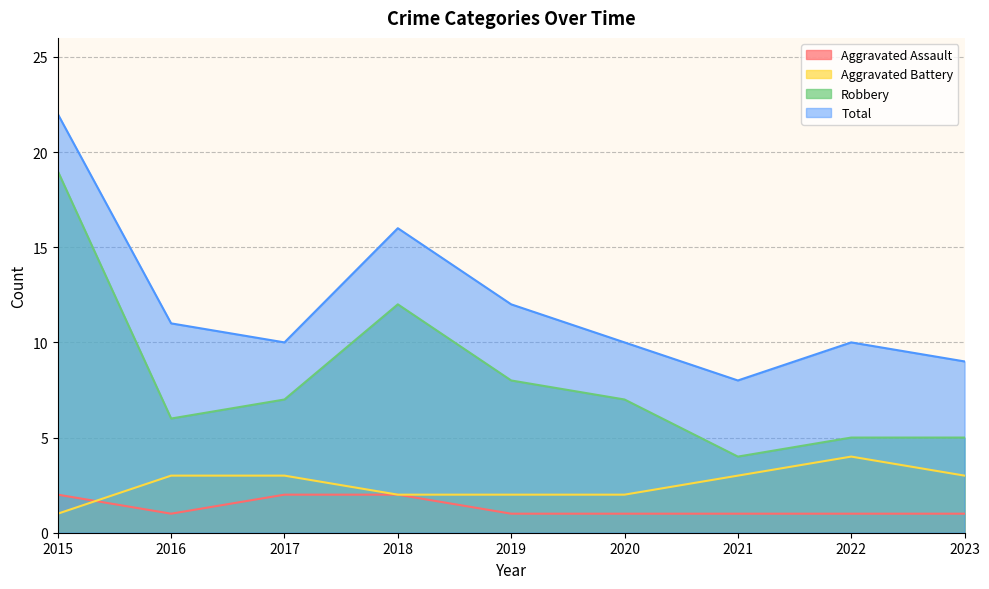

Which series has the largest range (max minus min)?

Robbery